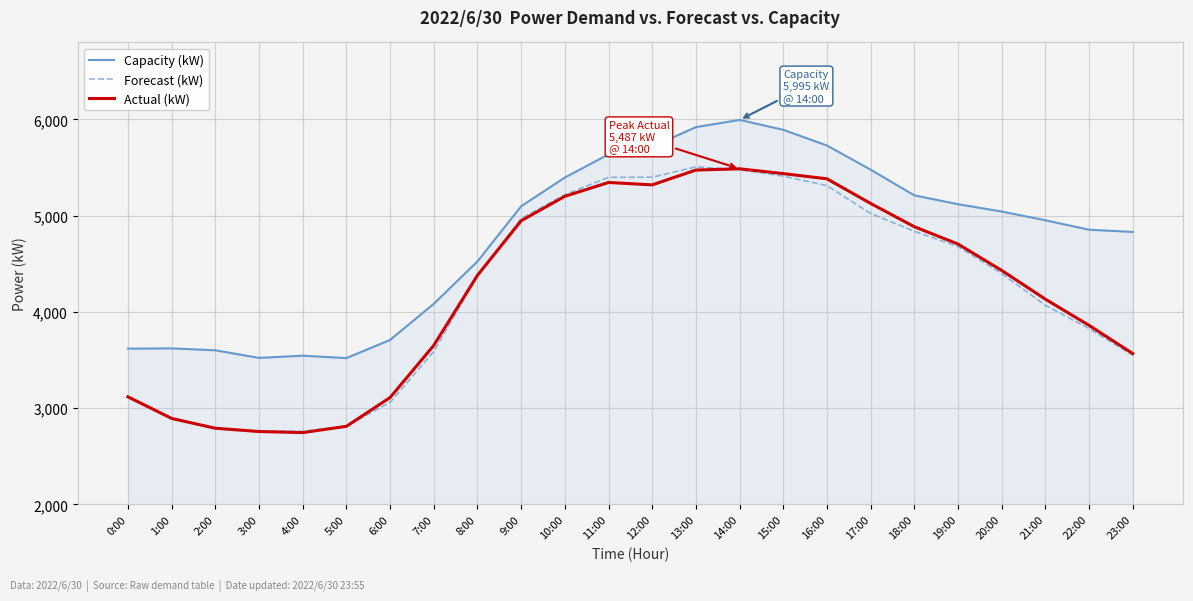

Between 9:00 and 14:00, which series saw the biggest shift?

Capacity (kW)